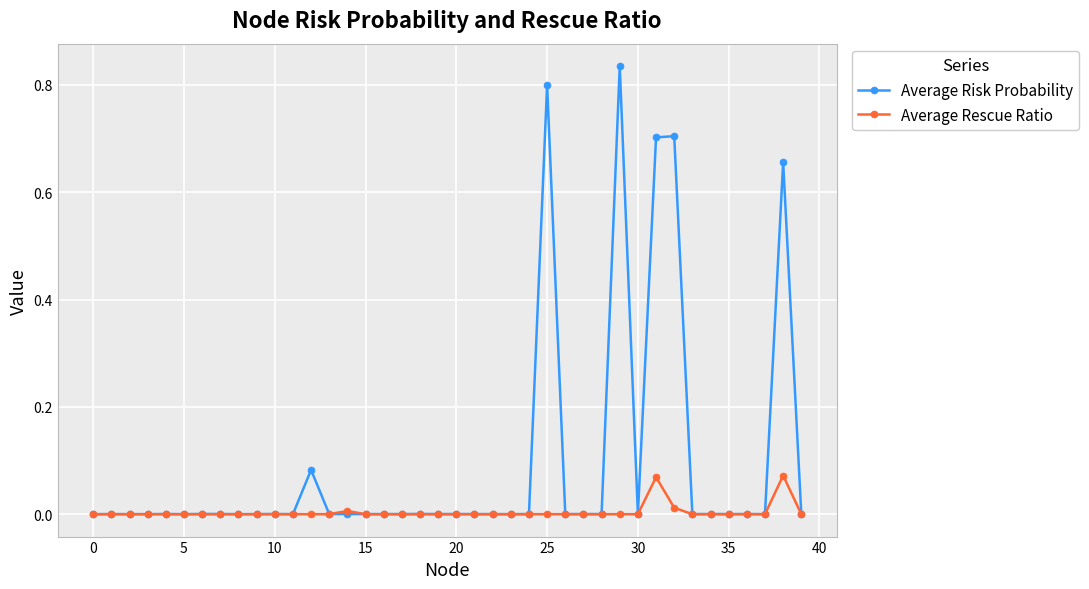

Rank the series by their average value, from highest to lowest.

Average Risk Probability, Average Rescue Ratio